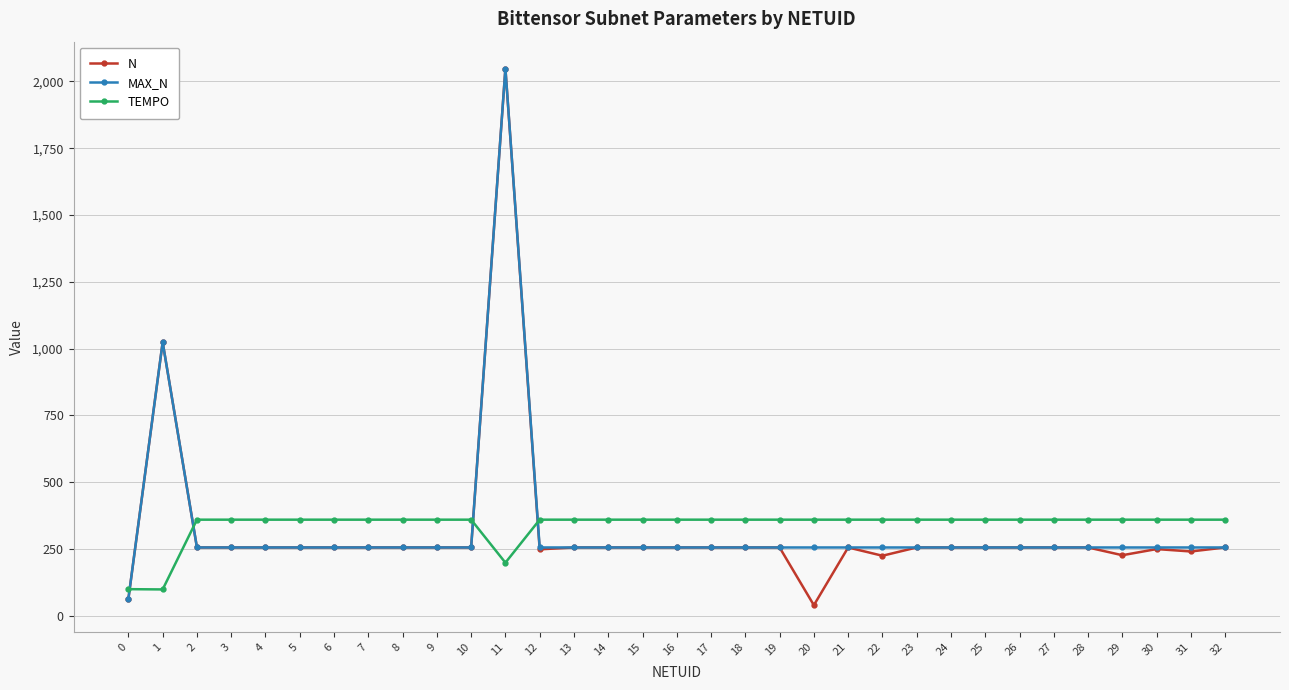

What is the value of the MAX_N point at the 31st from the left?

256